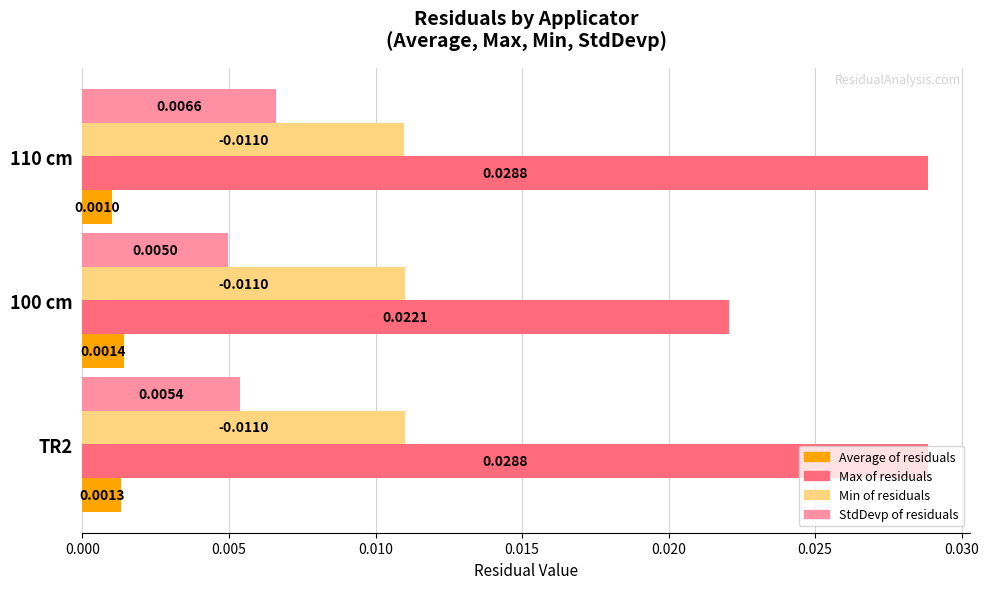

List the series in order of their overall mean, highest first.

Max of residuals, Min of residuals, StdDevp of residuals, Average of residuals